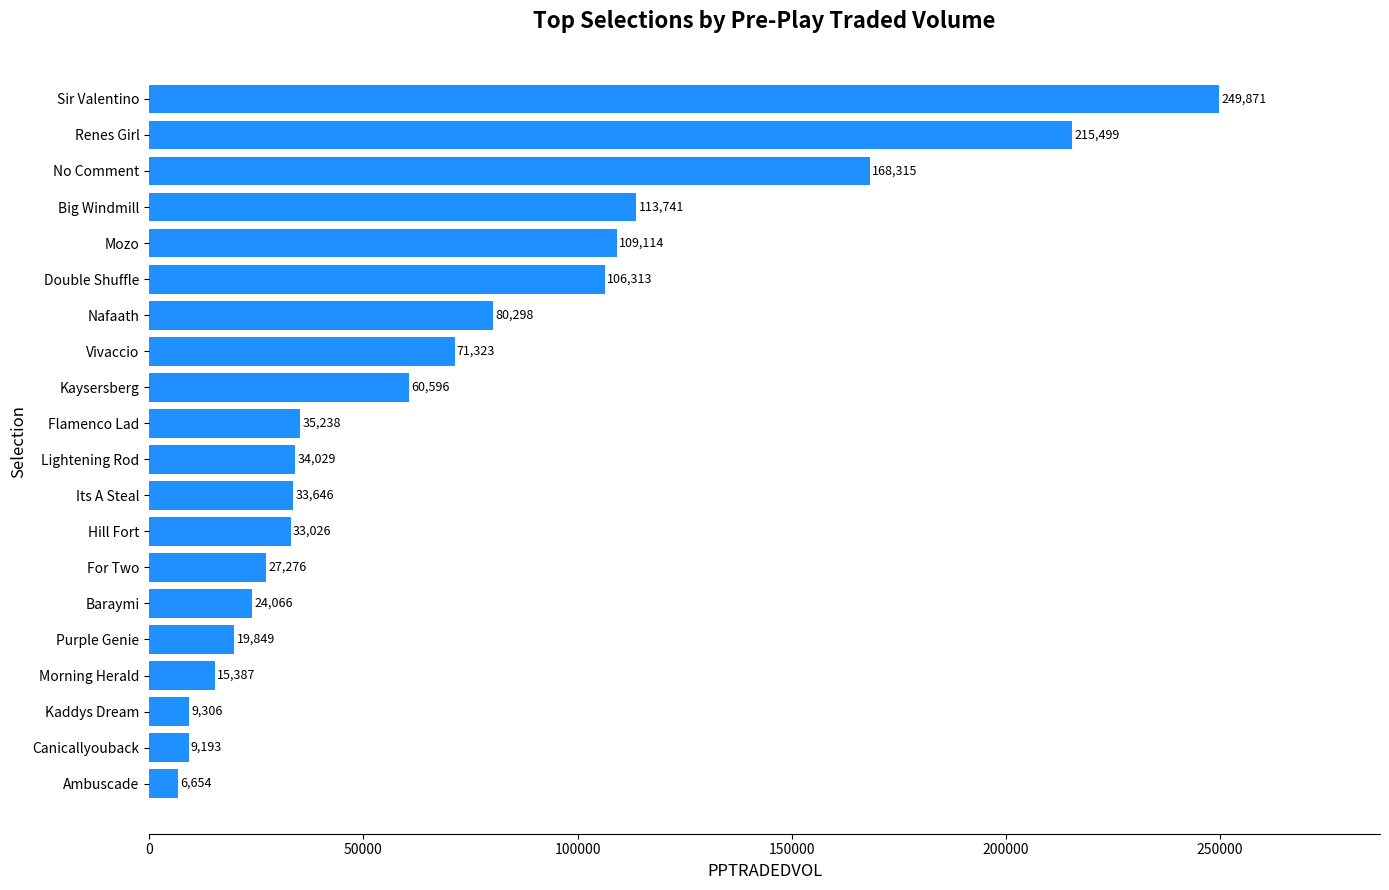

Which has a higher value, Kaysersberg or Big Windmill?

Big Windmill